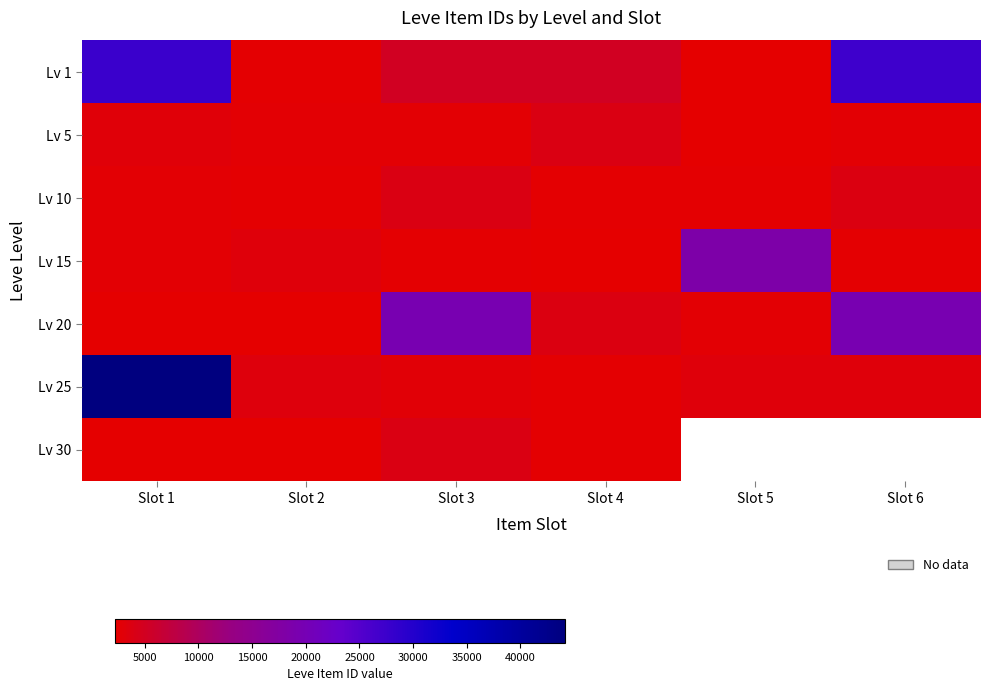

Between Slot 1 and Slot 5, which series saw the biggest shift?

Lv 25